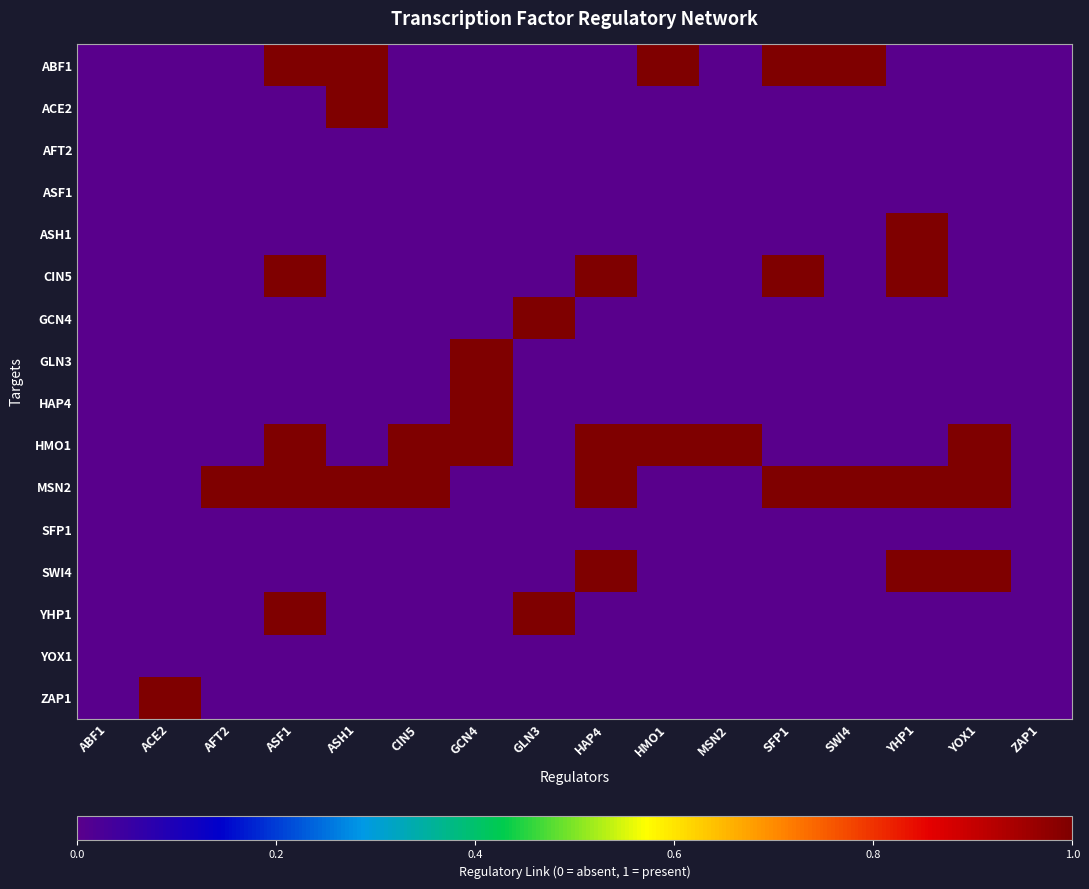

List the series in order of their peak value, highest first.

ABF1, ACE2, ASH1, CIN5, GCN4, GLN3, HAP4, HMO1, MSN2, SWI4, YHP1, ZAP1, AFT2, ASF1, SFP1, YOX1